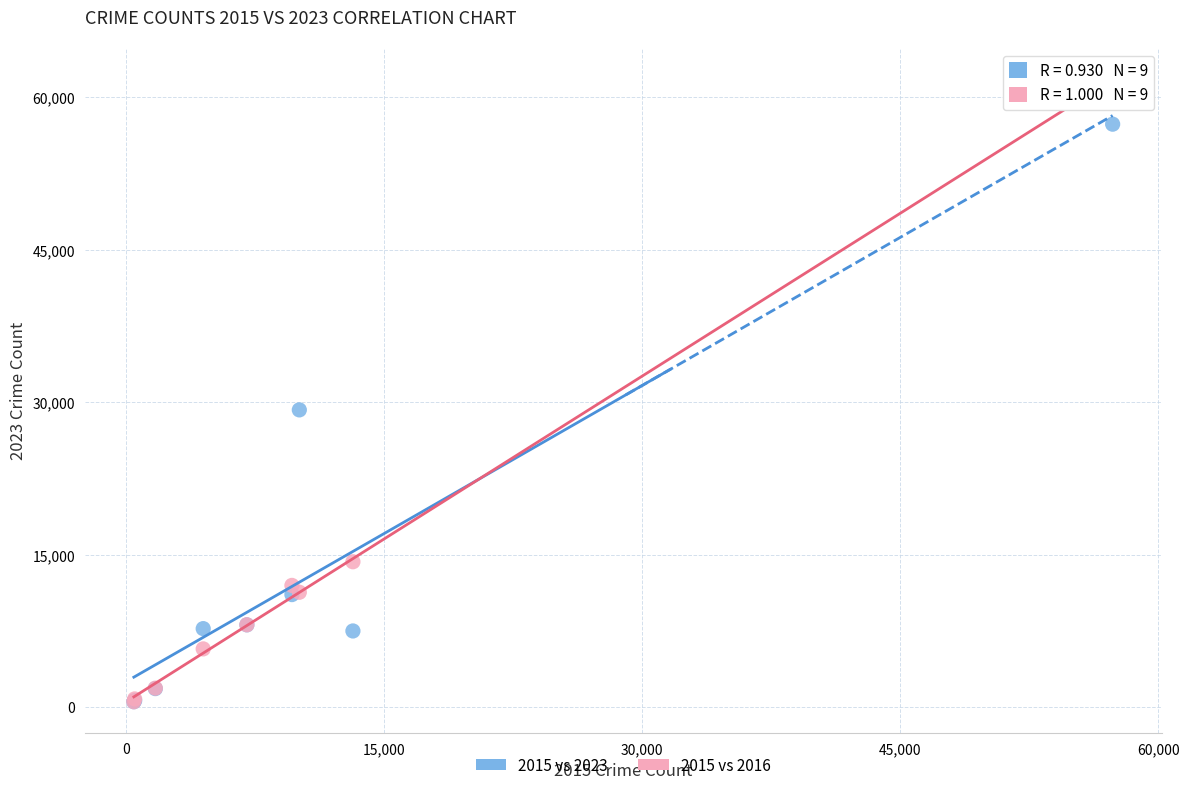

Which series reaches the maximum Y coordinate?

2015 vs 2016